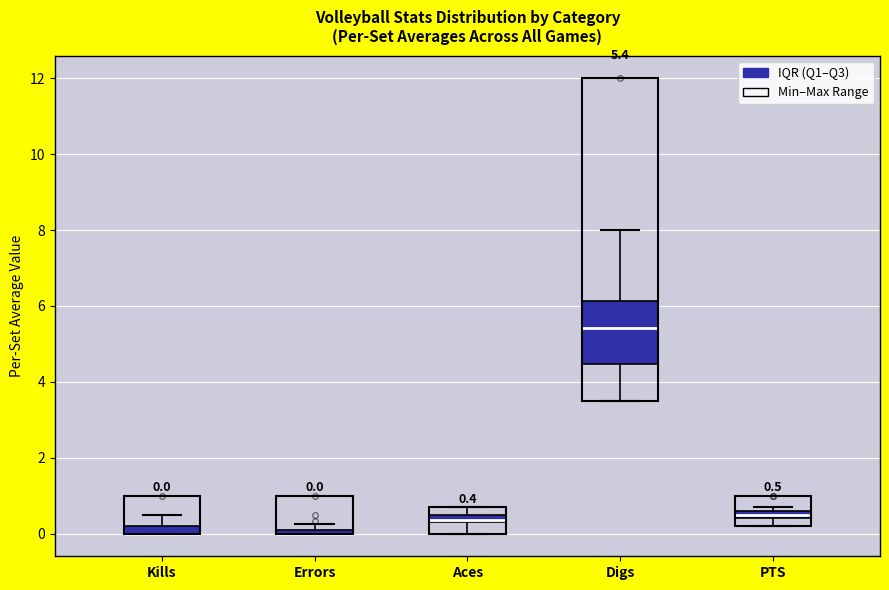

Comparing the boxes themselves (not the whiskers), which one is the tallest?

Digs